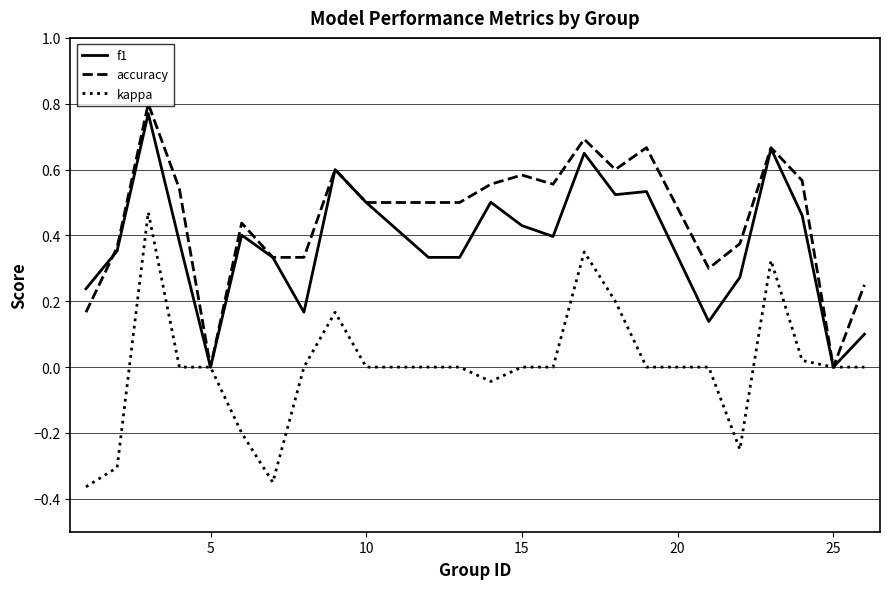

List the series in order of their overall mean, highest first.

accuracy, f1, kappa